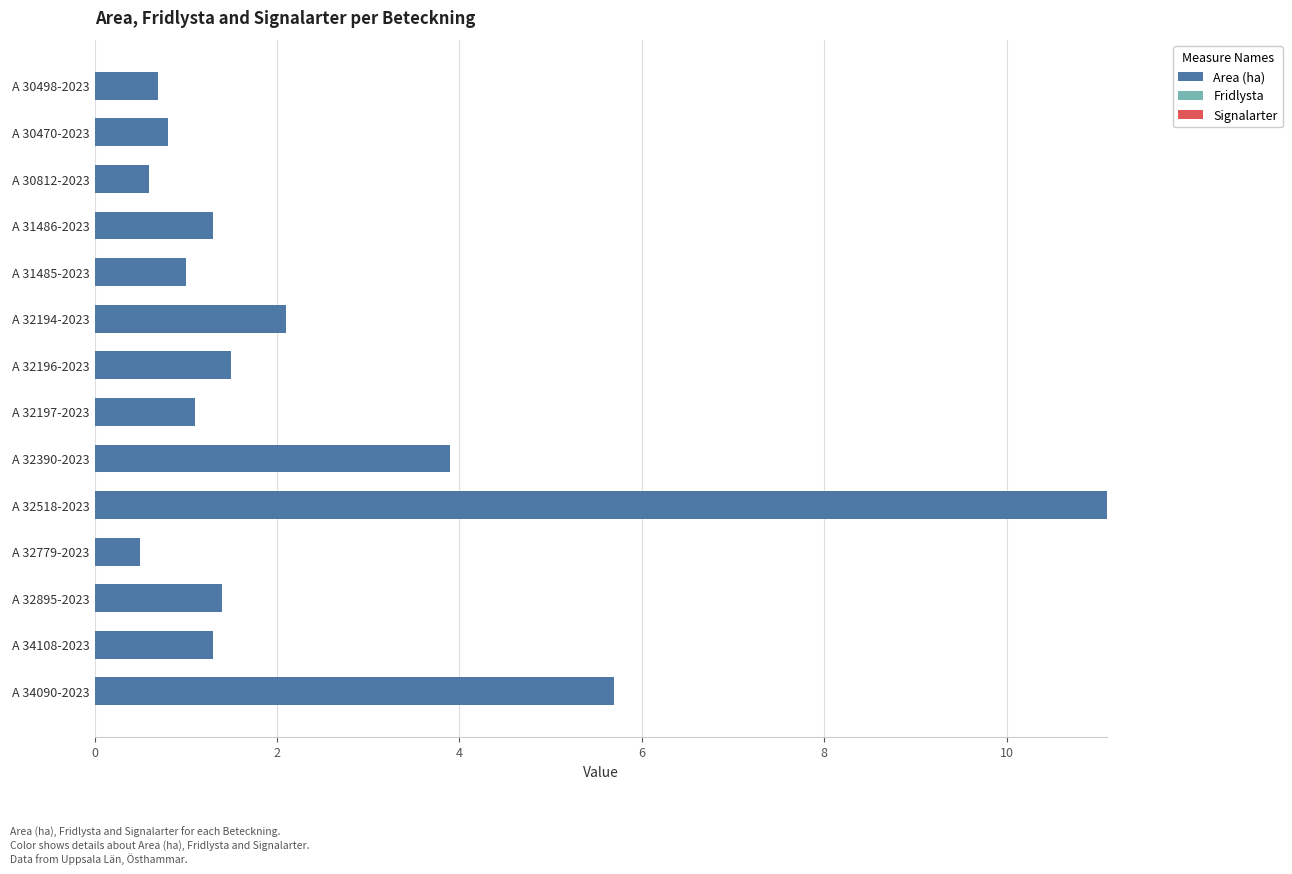

The chart shows a value of 5.7 at A 34090-2023. True or false?

True